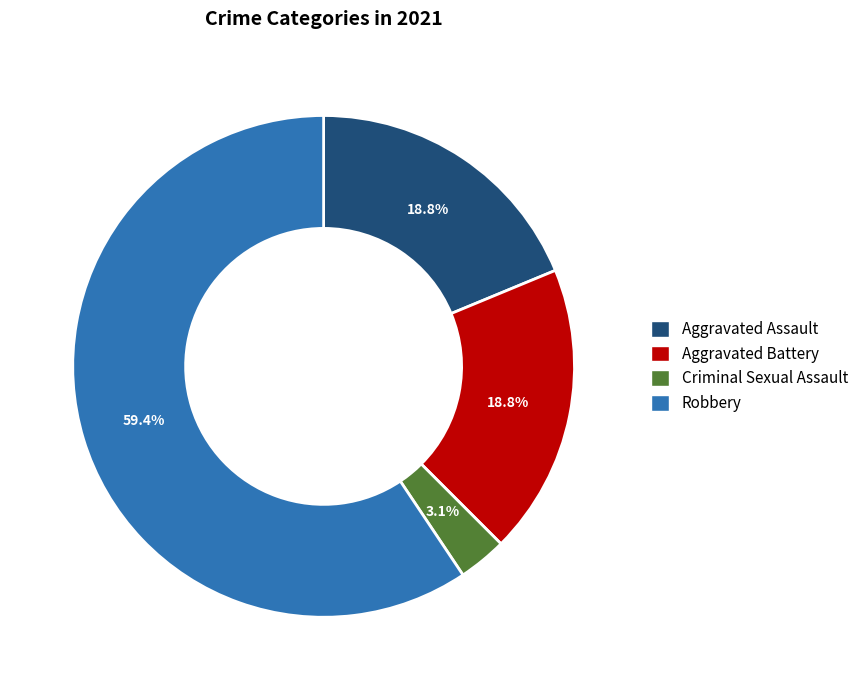

Between Aggravated Assault and Criminal Sexual Assault, which is larger?

Aggravated Assault